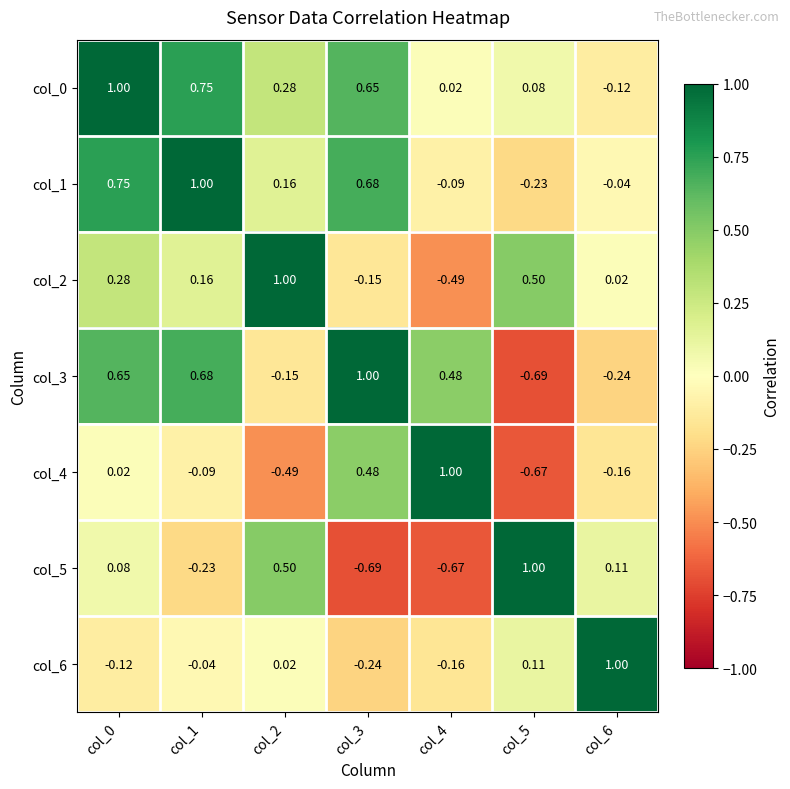

Is the value of col_0 at col_6 greater than the value of col_5 at col_4?

Yes